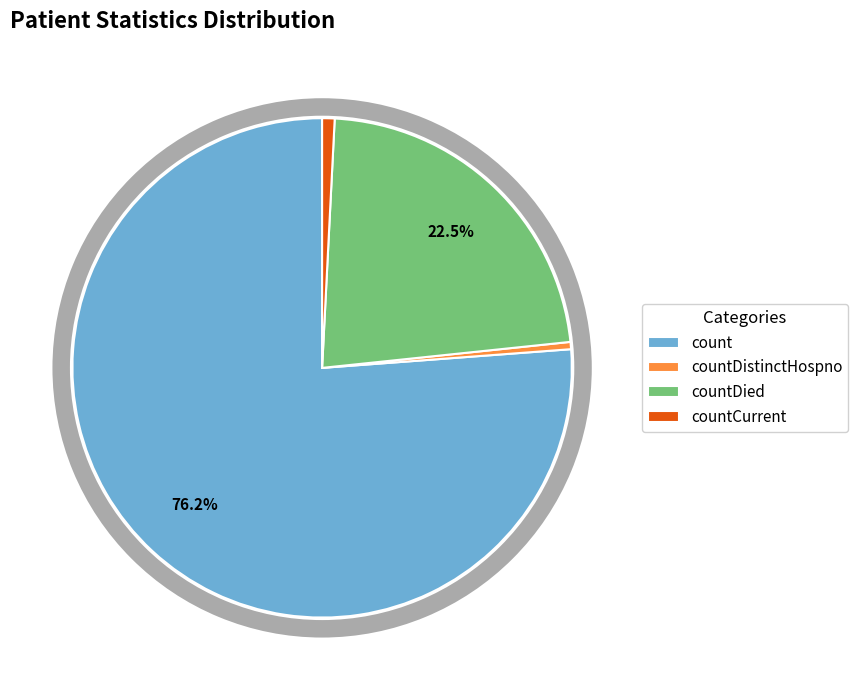

To the nearest percent, what is the combined percentage of count and countDistinctHospno?

77%